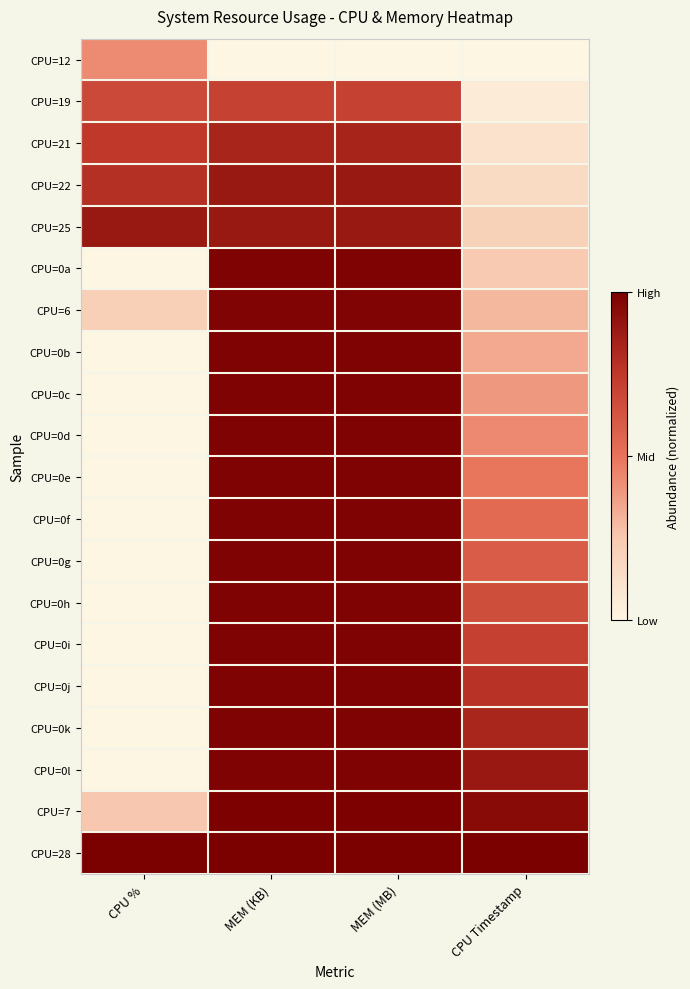

At which category is the sum across all series the highest?

MEM (MB)